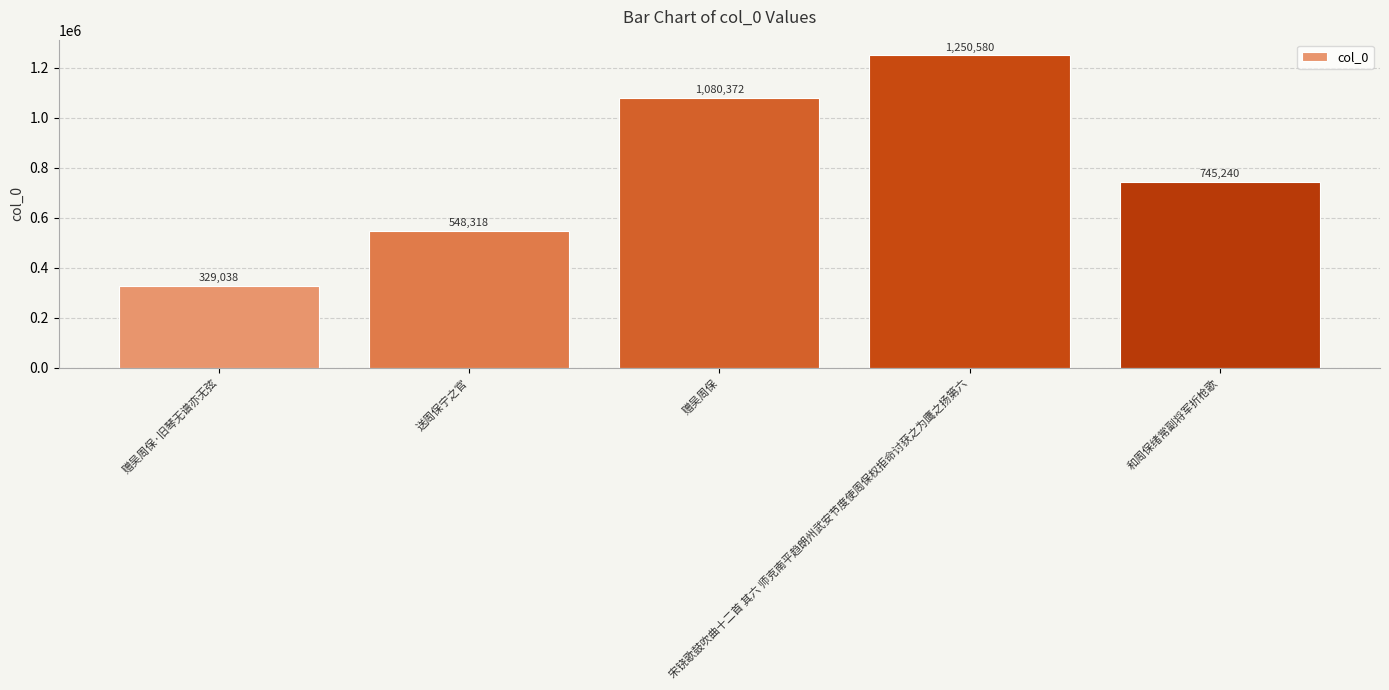

What is the label of the 5th bar from the right?

赠吴周保·旧琴无谱亦无弦